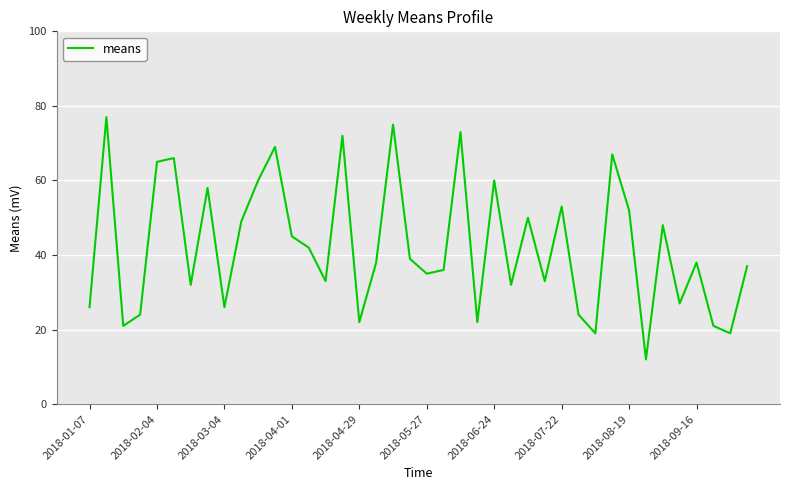

What is the minimum value shown in the chart?

12